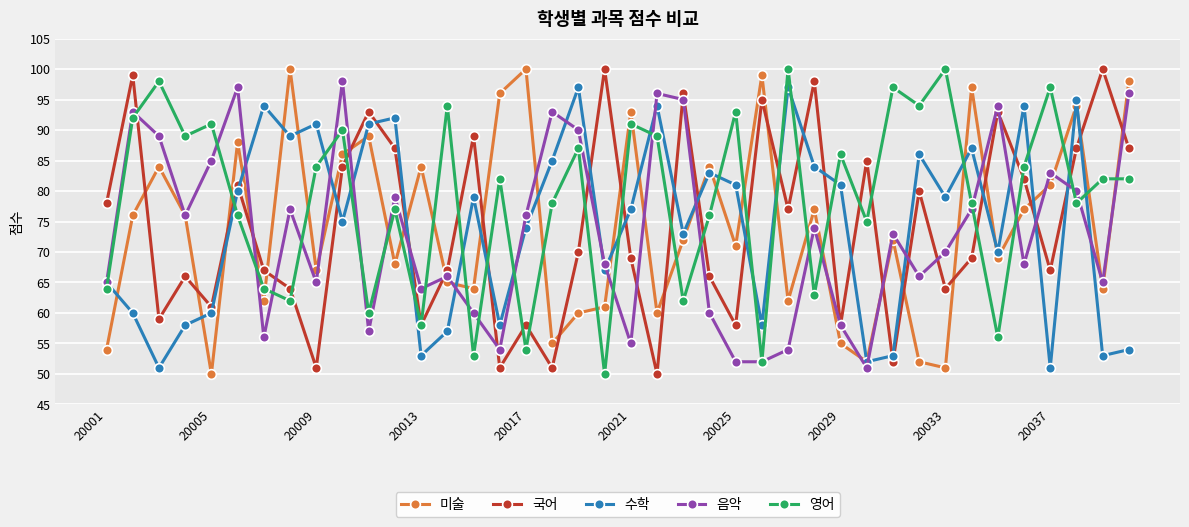

What is the difference between the second highest and second lowest values in the 국어 series?

49